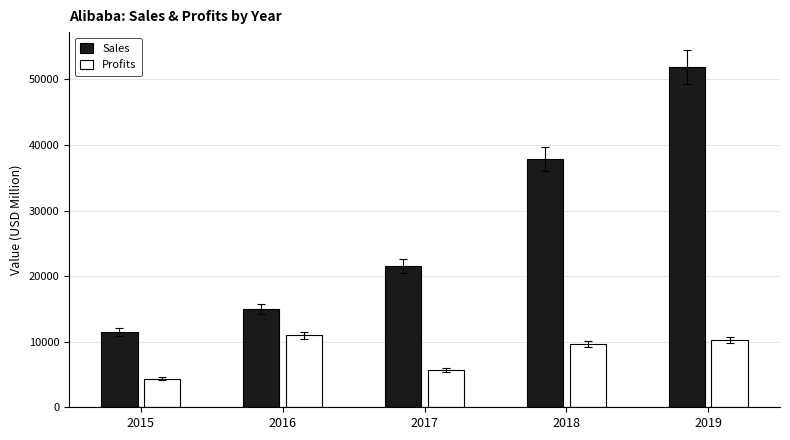

Which series has the widest spread of values?

Sales